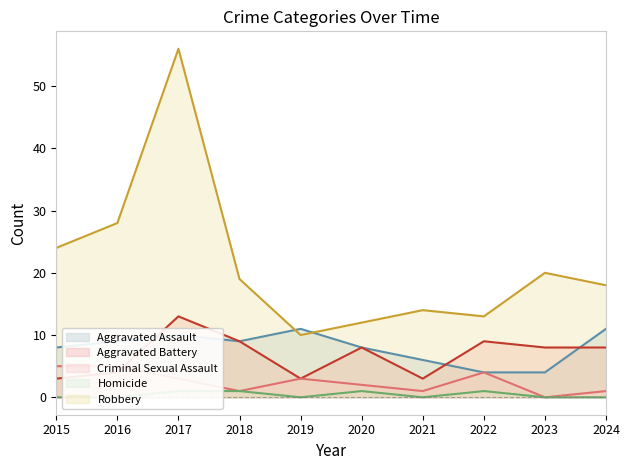

Is the value of Homicide at 2019 greater than the value of Aggravated Battery at 2017?

No